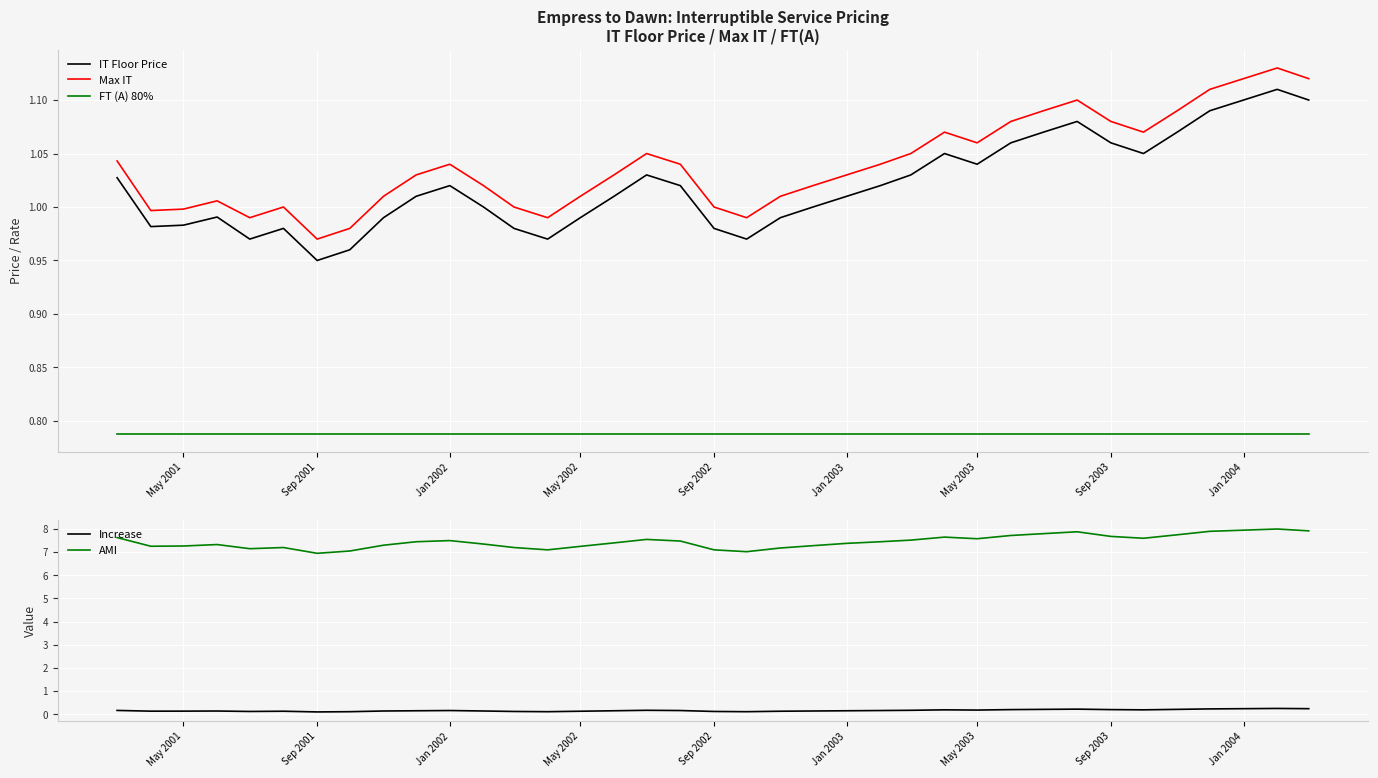

True or false: Max IT and IT Floor Price cross at least once.

False